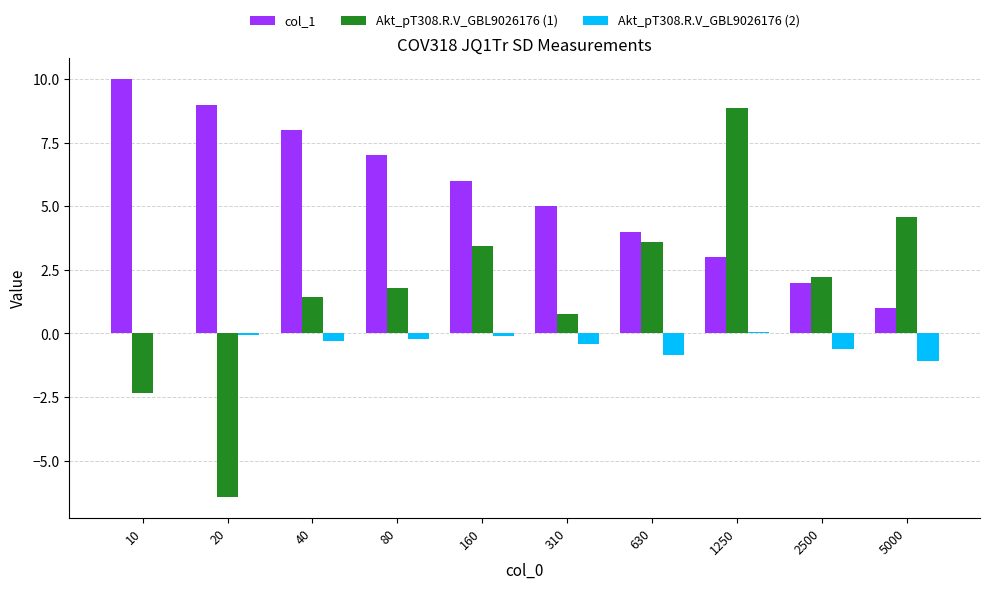

What is the total value across all series at 80?

8.6